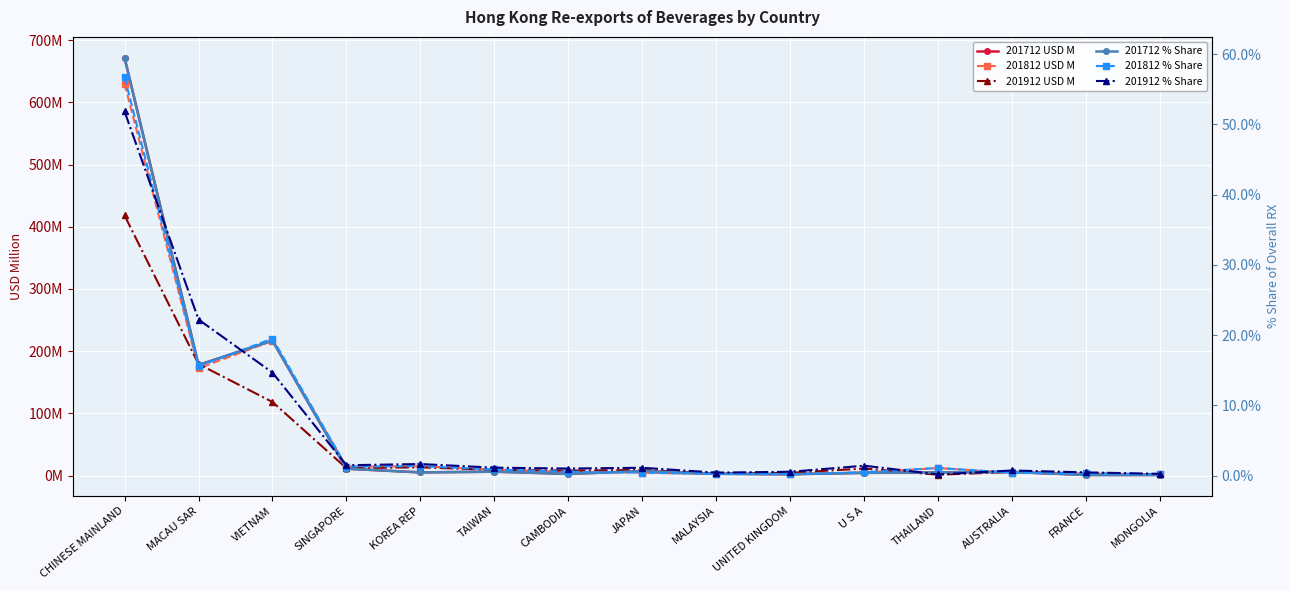

Reading left to right, transcribe all the data shown in this chart.

201712 USD M: 671.6	177.7	216.9	11.0	5.0	6.2	2.7	7.1	2.9	2.1	4.3	5.0	5.7	0.9	0.9
201812 USD M: 629.5	172.4	216.4	14.2	14.8	9.6	6.0	4.6	2.3	1.9	5.2	11.9	4.4	3.2	1.7
201912 USD M: 418.1	179.2	118.2	11.8	13.2	9.0	8.0	8.9	3.3	4.3	11.3	1.3	5.8	3.6	1.9
201712 % Share: 59.5	15.7	19.2	1.0	0.4	0.5	0.2	0.6	0.3	0.2	0.4	0.4	0.5	0.1	0.1
201812 % Share: 56.7	15.5	19.5	1.3	1.3	0.9	0.5	0.4	0.2	0.2	0.5	1.1	0.4	0.3	0.2
201912 % Share: 51.8	22.2	14.7	1.5	1.6	1.1	1.0	1.1	0.4	0.5	1.4	0.2	0.7	0.4	0.2